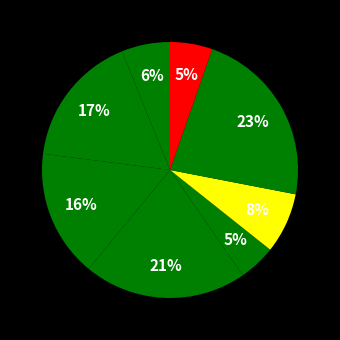

Count the number of slices in the pie.

8